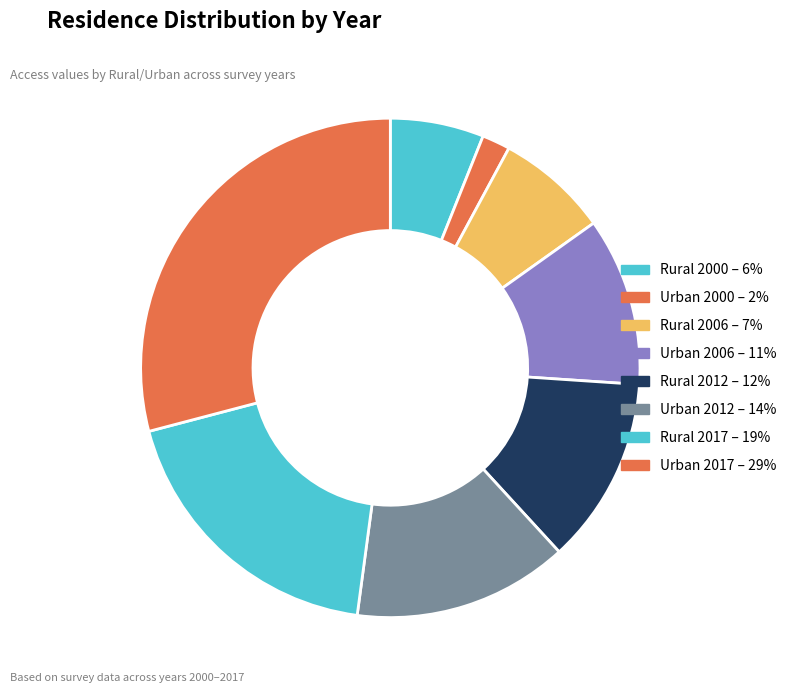

To the nearest percent, what portion does Rural 2012 represent?

12%